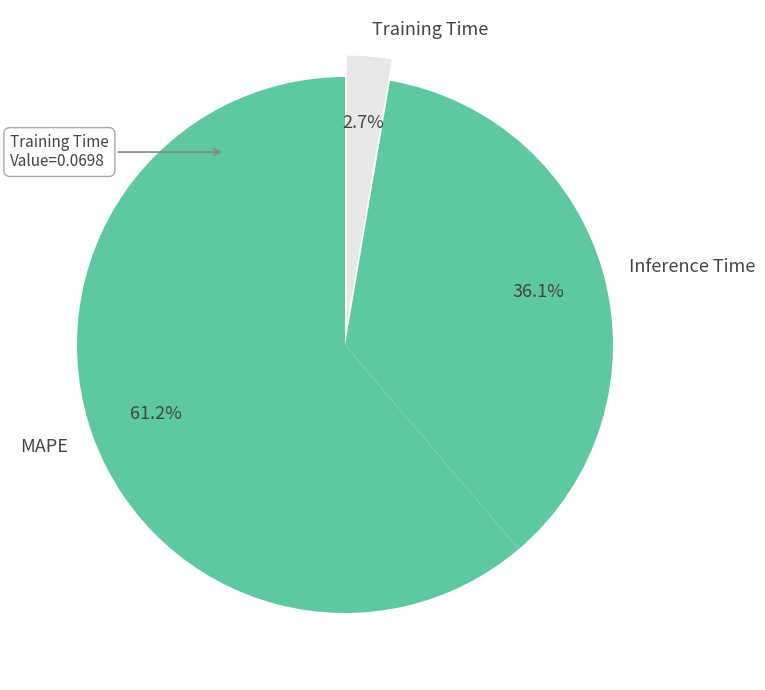

How many segments does this pie chart have?

3